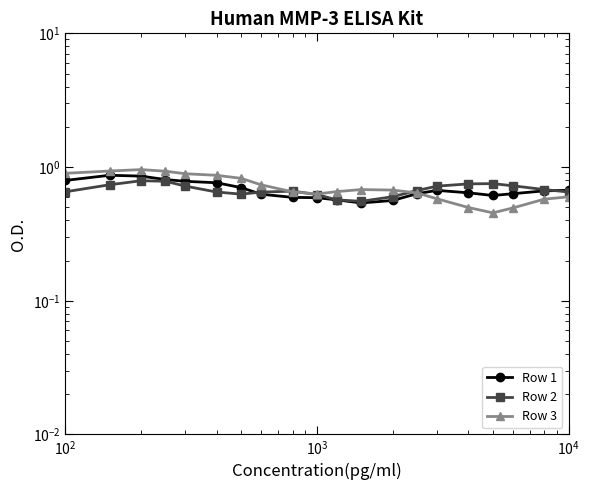

Which series ends up on top after the final intersection of Row 2 and Row 3?

Row 2